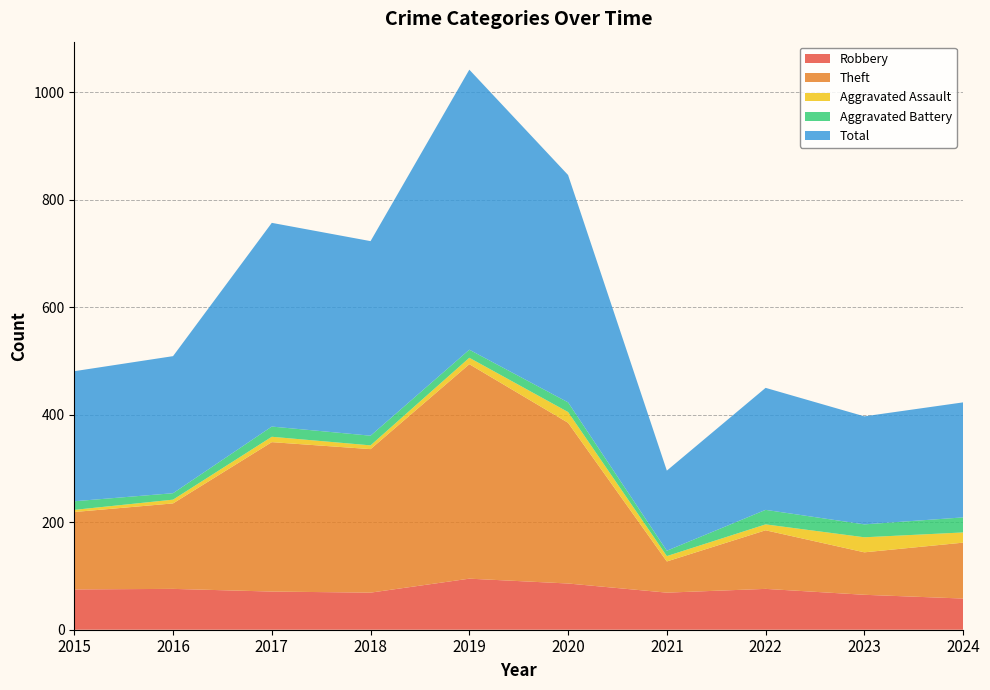

Reading left to right, extract all data points from this chart.

Robbery: 2015=75	2016=76	2017=71	2018=69	2019=95	2020=86	2021=69	2022=76	2023=65	2024=58
Theft: 2015=144	2016=159	2017=278	2018=267	2019=399	2020=299	2021=58	2022=109	2023=79	2024=104
Aggravated Assault: 2015=4	2016=7	2017=10	2018=7	2019=12	2020=20	2021=10	2022=11	2023=28	2024=19
Aggravated Battery: 2015=16	2016=12	2017=19	2018=18	2019=15	2020=18	2021=10	2022=27	2023=24	2024=28
Total: 2015=242	2016=255	2017=379	2018=362	2019=521	2020=423	2021=149	2022=227	2023=201	2024=214